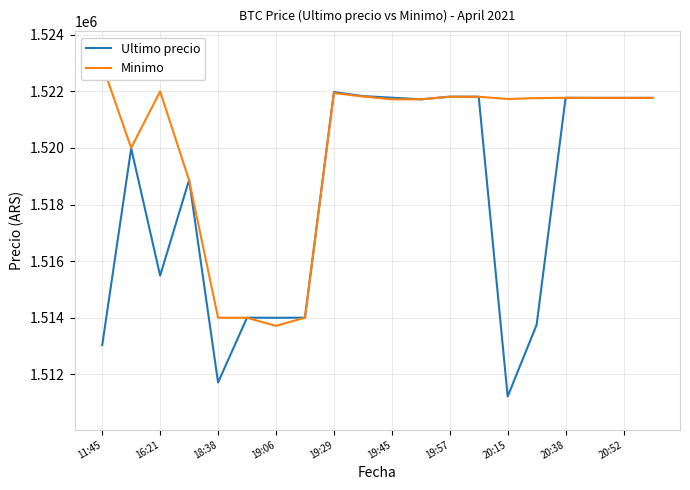

The Minimo series shows 2298051.9 at 19. True or false?

False